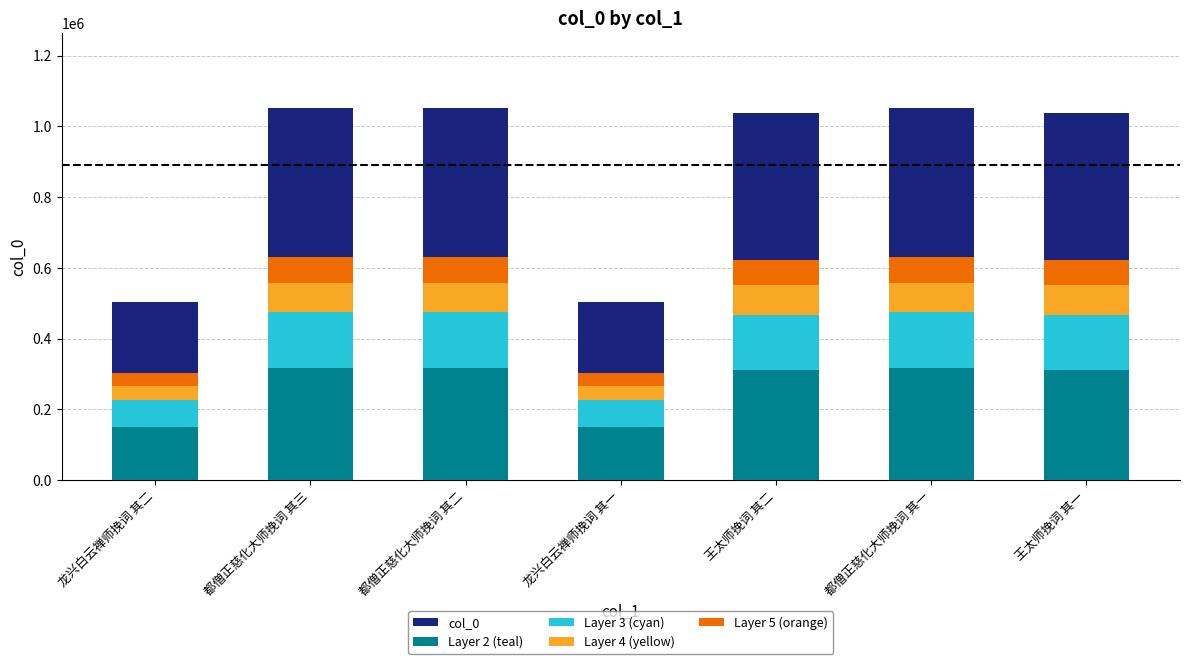

Read the Layer 2 (teal) value at 都僧正慈化大师挽词 其三.

316005.3